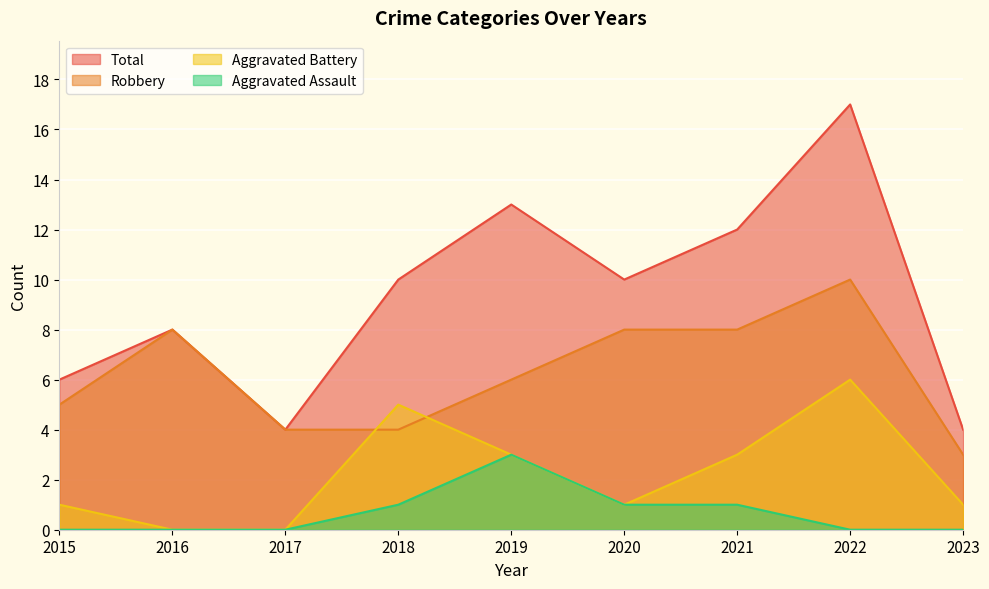

What is the total value across all series at 2022?

33